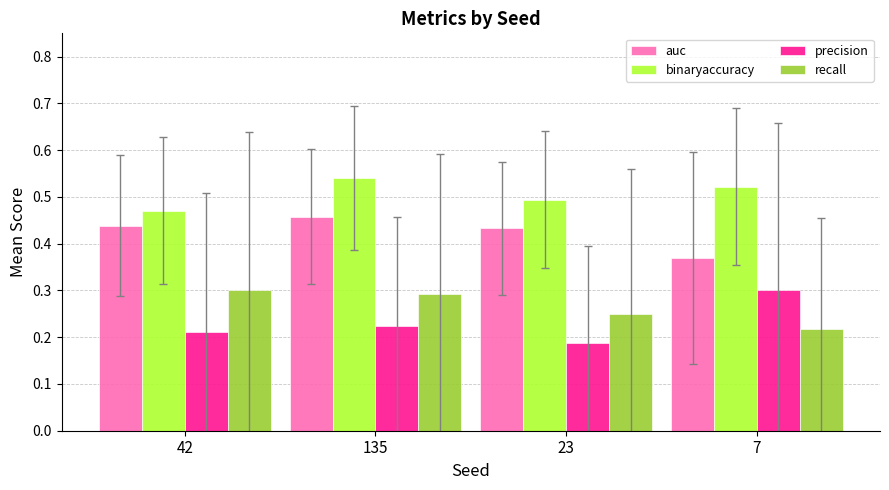

Which series has the largest total across all categories?

binaryaccuracy